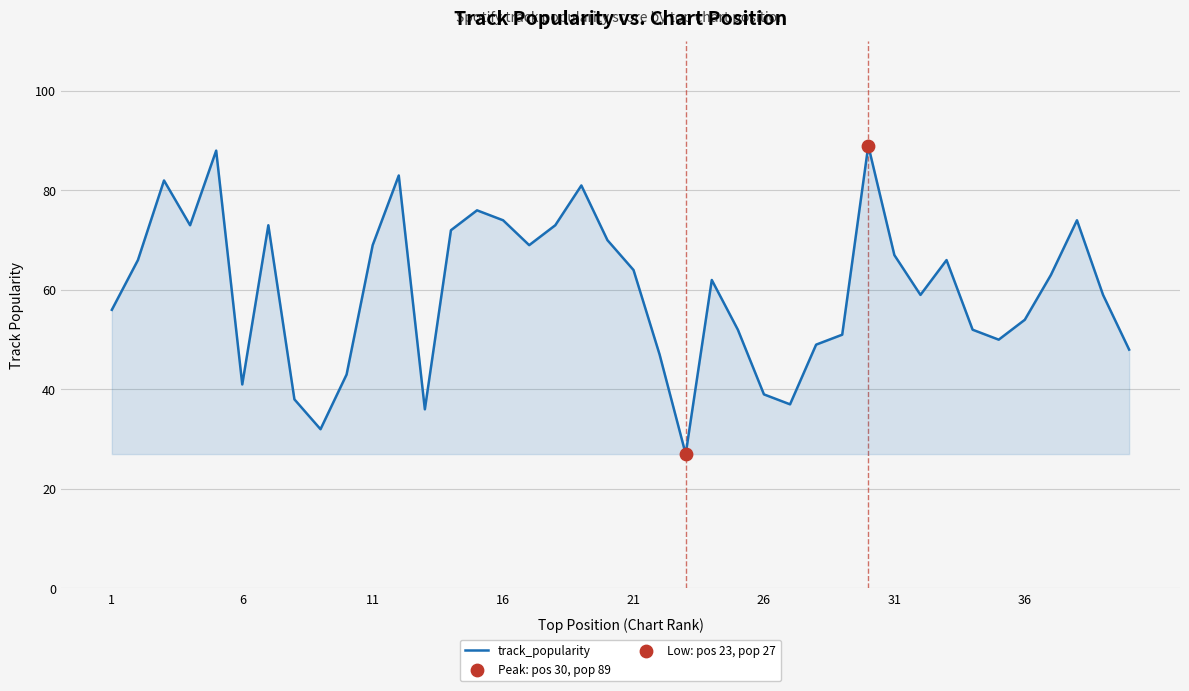

What is the greatest value displayed?

89